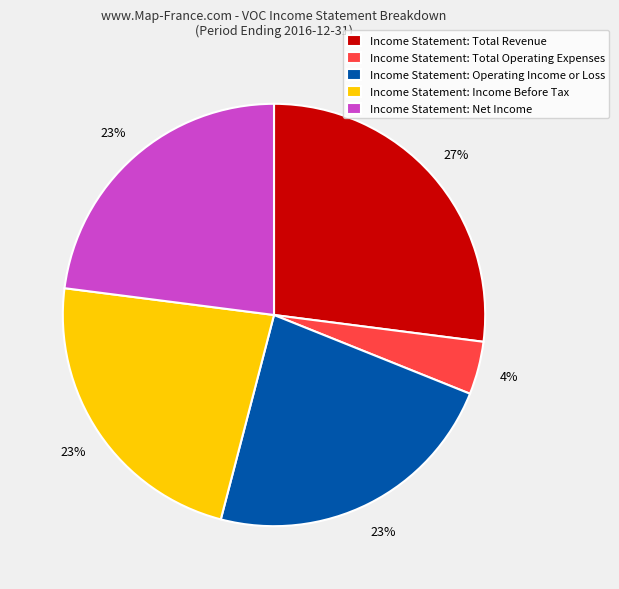

To the nearest percent, what percentage of the pie is Income Statement: Operating Income or Loss?

23%